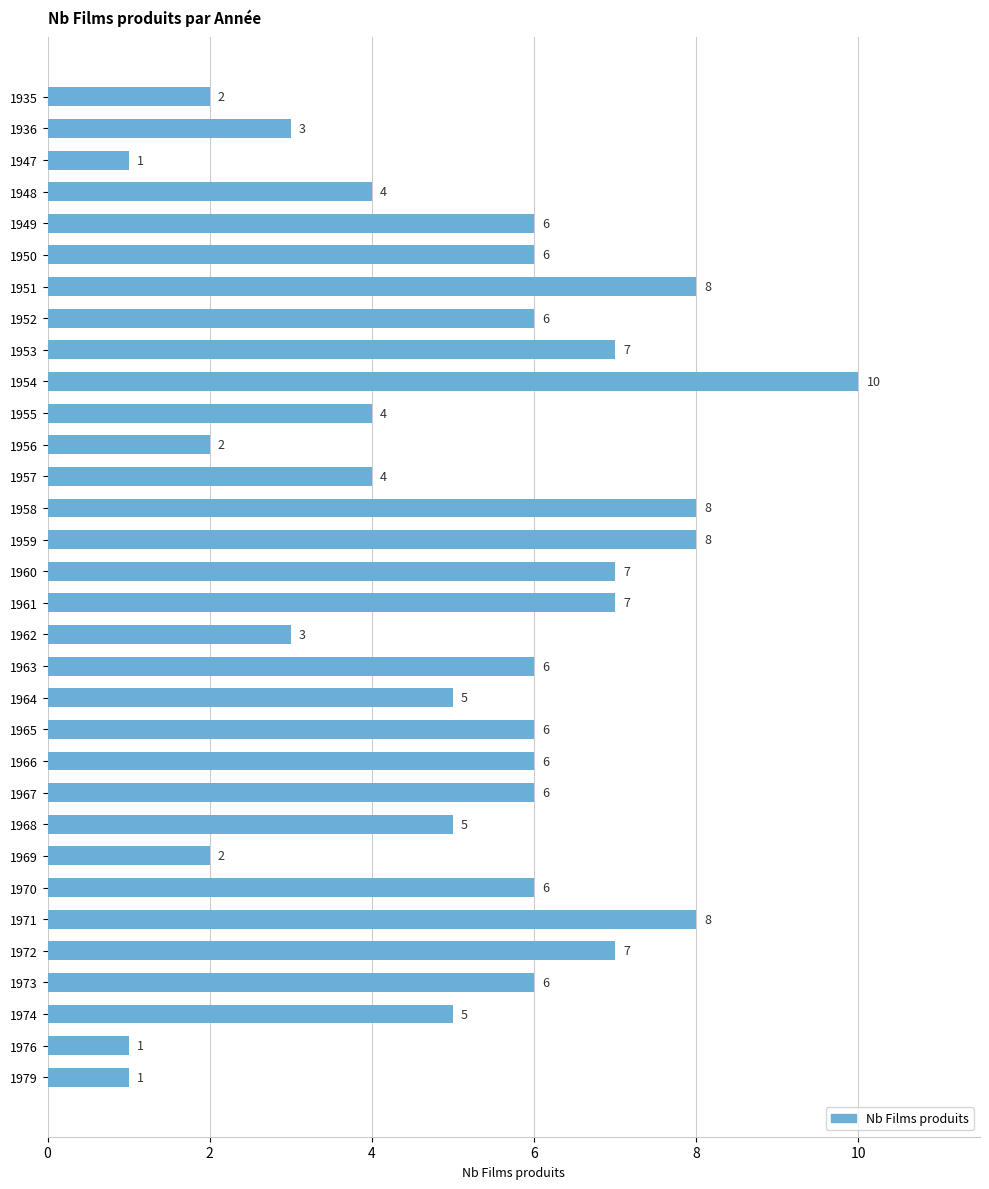

Reading top to bottom, what are all the values shown in this chart?

1935=2	1936=3	1947=1	1948=4	1949=6	1950=6	1951=8	1952=6	1953=7	1954=10	1955=4	1956=2	1957=4	1958=8	1959=8	1960=7	1961=7	1962=3	1963=6	1964=5	1965=6	1966=6	1967=6	1968=5	1969=2	1970=6	1971=8	1972=7	1973=6	1974=5	1976=1	1979=1